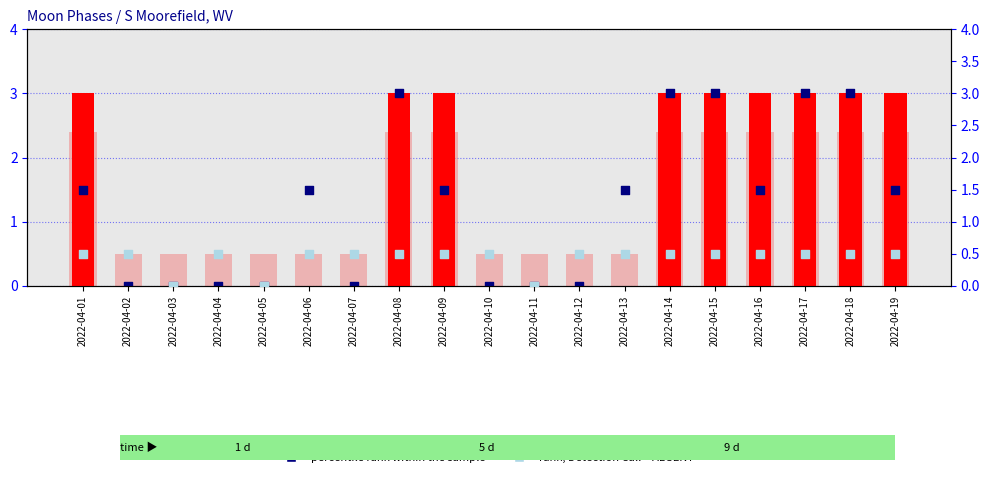

Which series has the largest Y range (max minus min)?

Moon Phases (count)